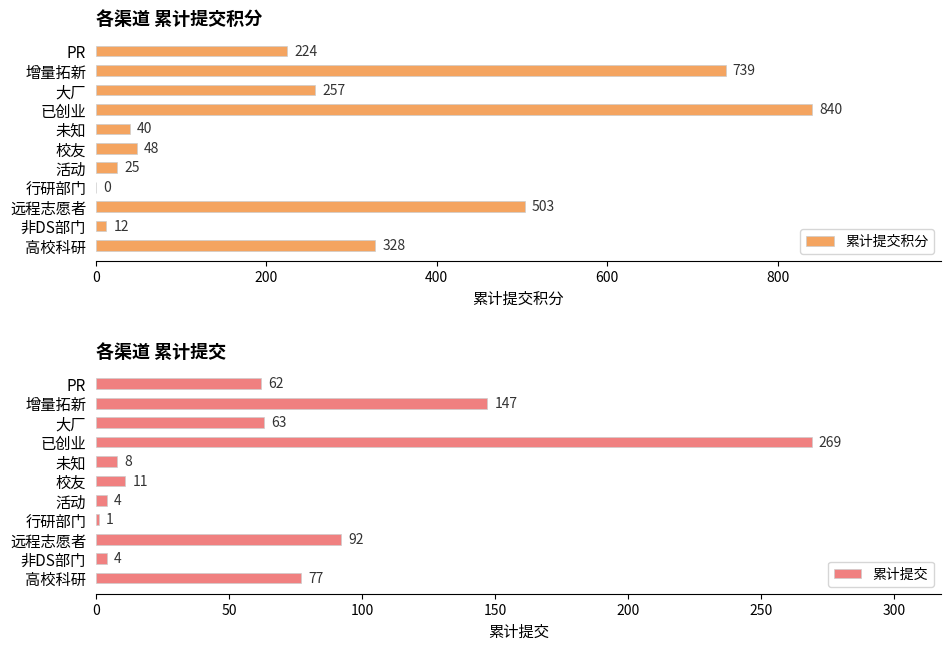

Count the number of data series in this chart.

2